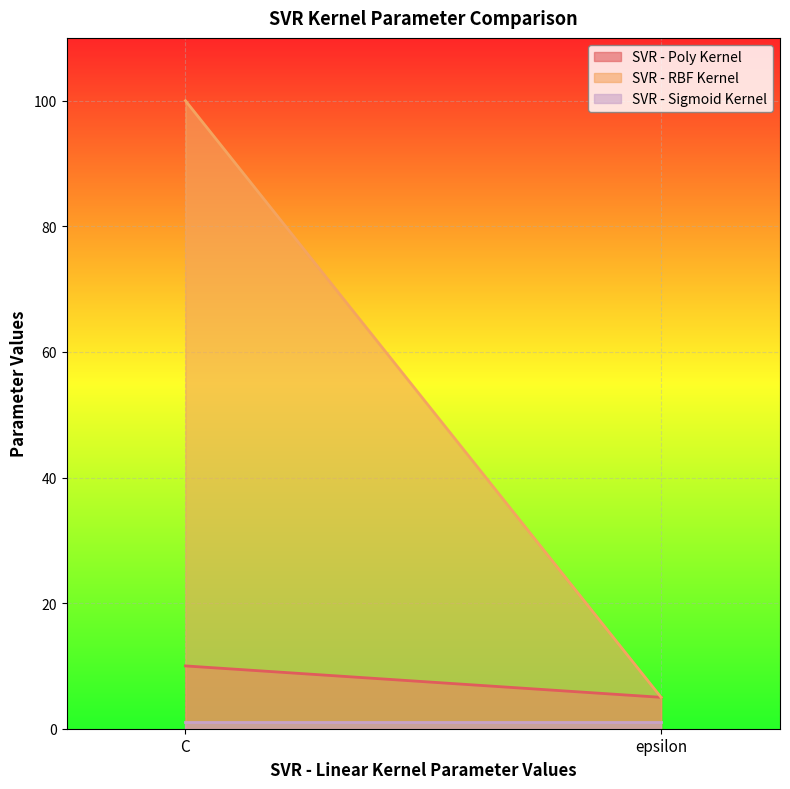

What is the value of the SVR - Poly Kernel point at the 2nd from the left?

5